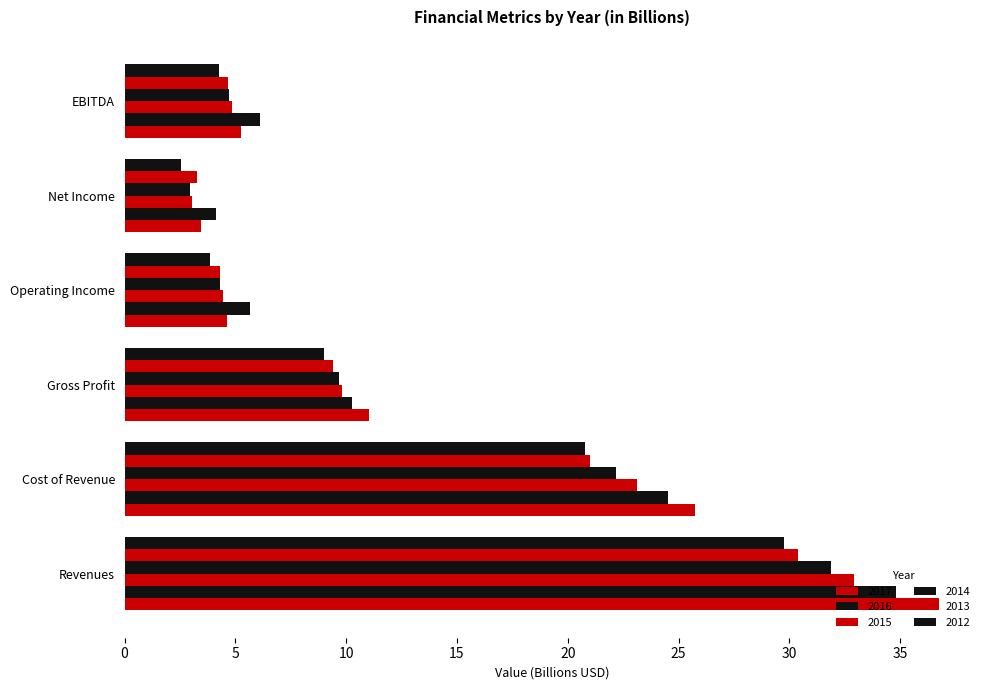

Reading left to right, what are all the values shown in this chart?

2017: Revenues=36.8	Cost of Revenue=25.7	Gross Profit=11.0	Operating Income=4.6	Net Income=3.4	EBITDA=5.2
2016: Revenues=34.8	Cost of Revenue=24.5	Gross Profit=10.3	Operating Income=5.7	Net Income=4.1	EBITDA=6.1
2015: Revenues=32.9	Cost of Revenue=23.1	Gross Profit=9.8	Operating Income=4.4	Net Income=3.1	EBITDA=4.9
2014: Revenues=31.9	Cost of Revenue=22.2	Gross Profit=9.7	Operating Income=4.3	Net Income=2.9	EBITDA=4.7
2013: Revenues=30.4	Cost of Revenue=21.0	Gross Profit=9.4	Operating Income=4.3	Net Income=3.3	EBITDA=4.7
2012: Revenues=29.8	Cost of Revenue=20.8	Gross Profit=9.0	Operating Income=3.9	Net Income=2.6	EBITDA=4.2